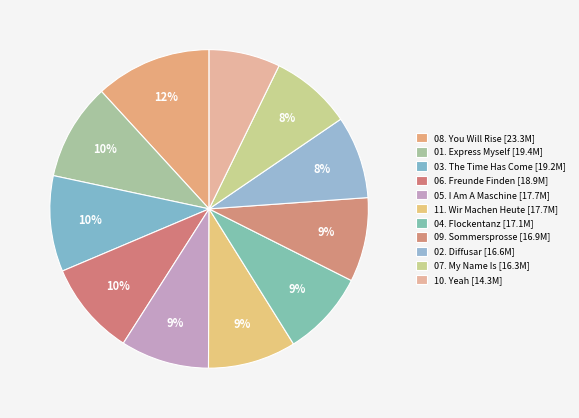

How many segments does this pie chart have?

11